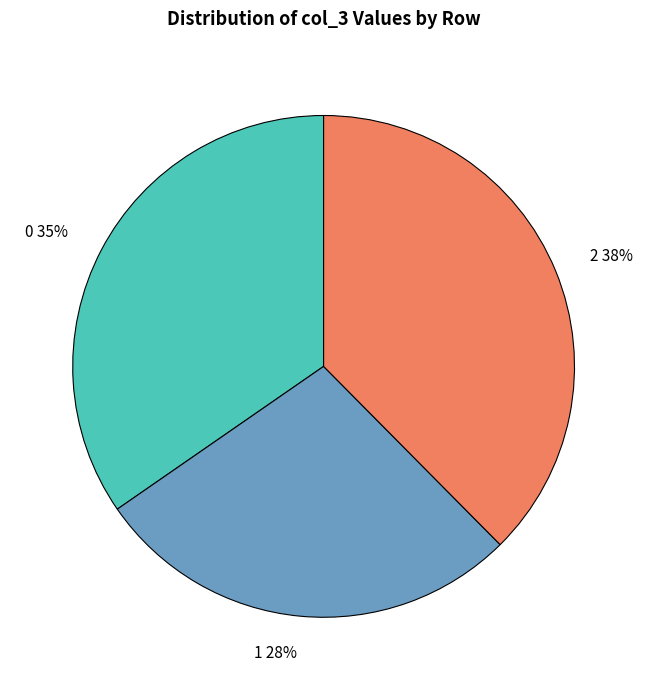

What is the ratio of the value at 0 to the value at 2?

0.9